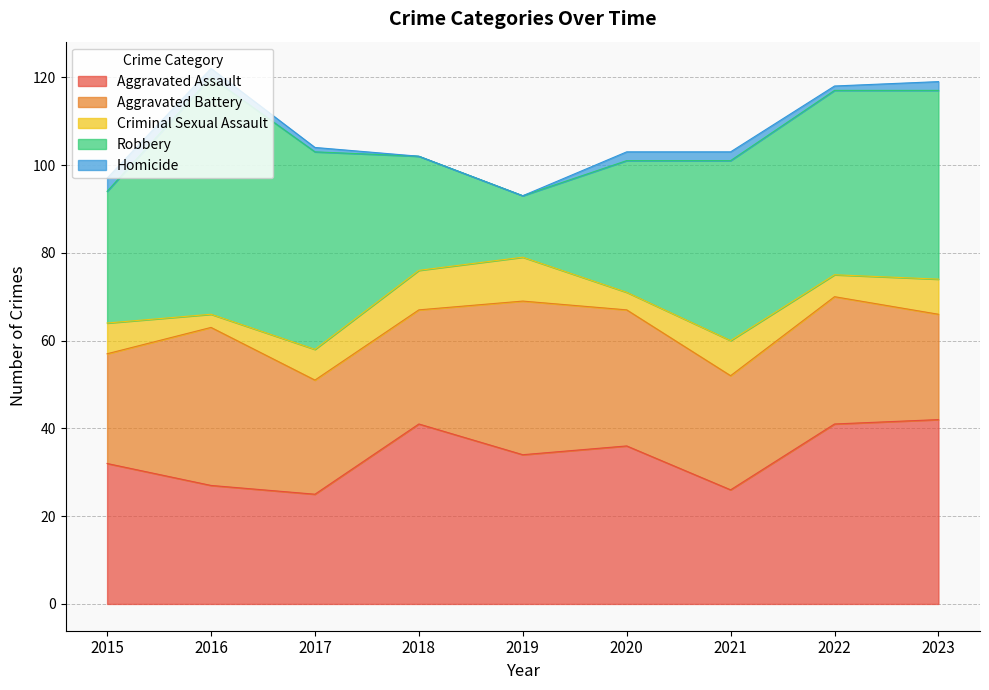

What is the value of the Robbery point at the 2nd from the left?

54